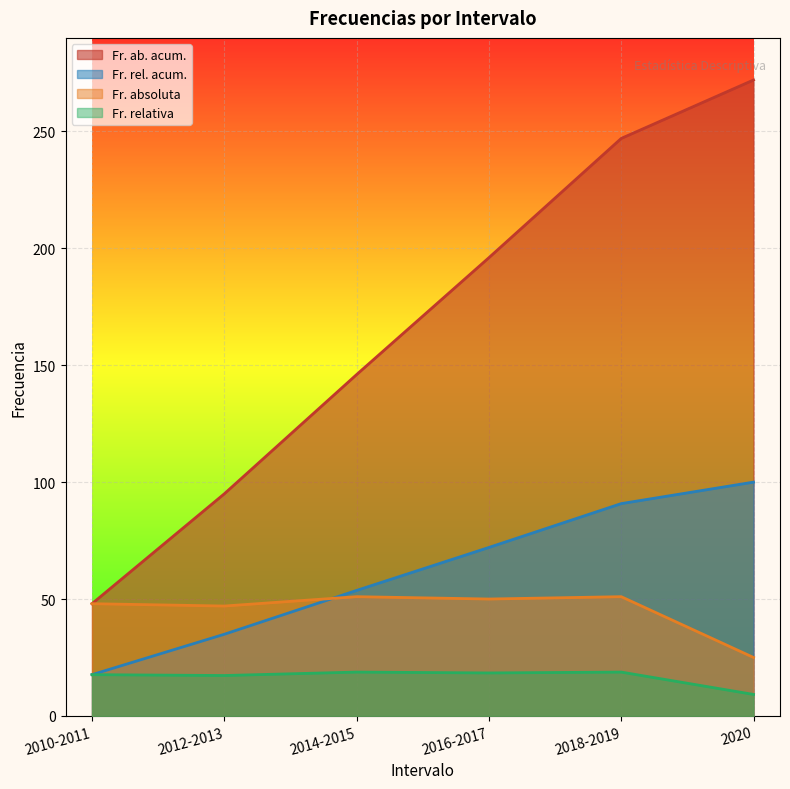

How many values in the Fr. ab. acum. series exceed 196?

2